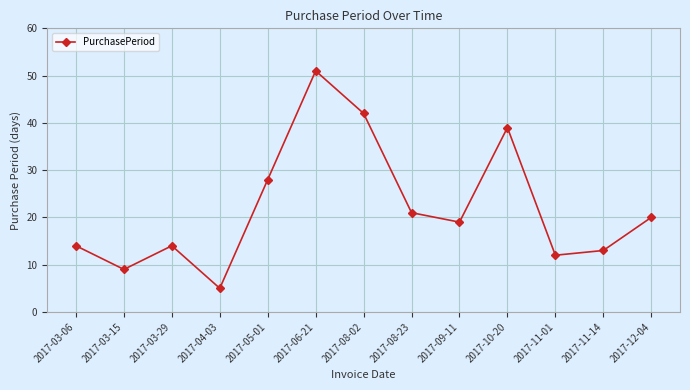

The chart shows a value of 5 at 2017-04-03. True or false?

True